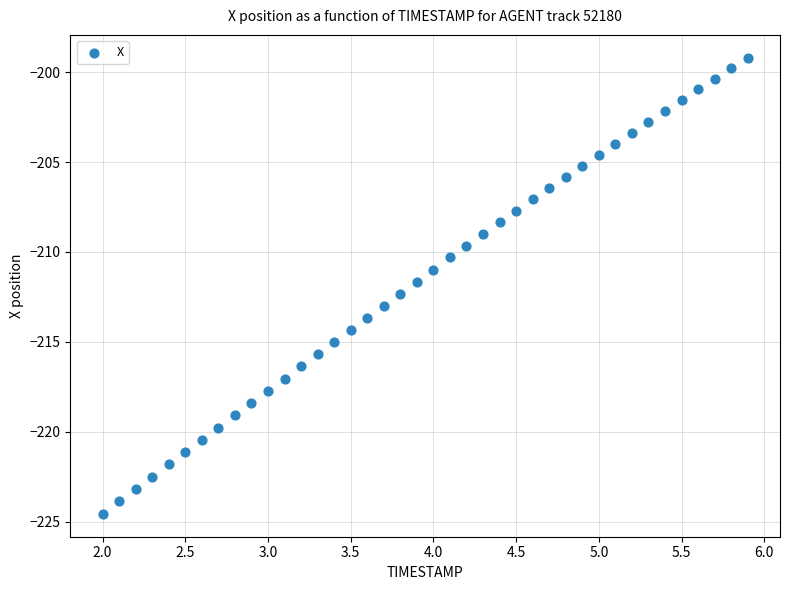

What is the range of X values (max minus min)?

3.9